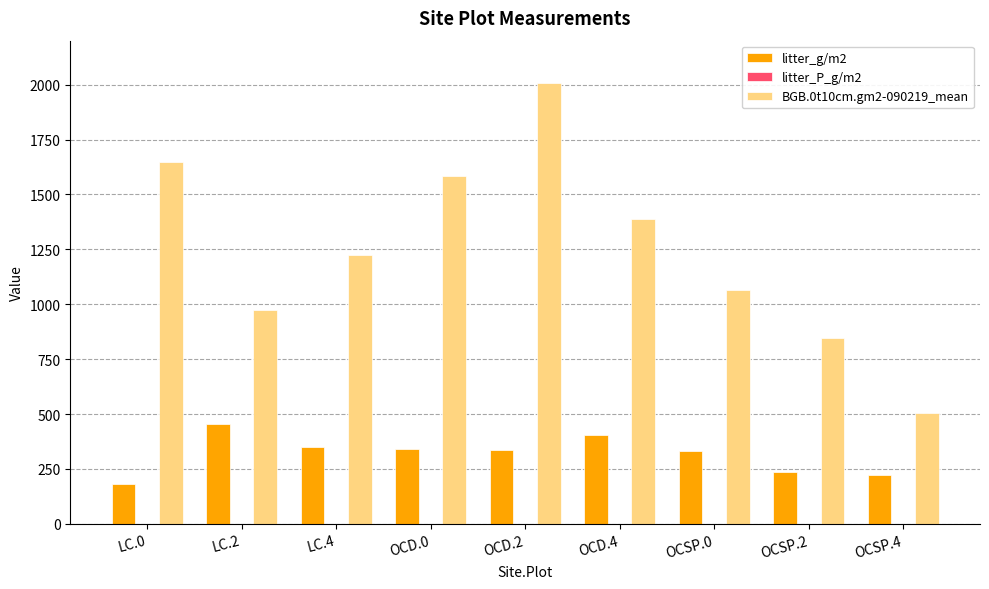

Which category has the highest value in the BGB.0t10cm.gm2-090219_mean series?

OCD.2